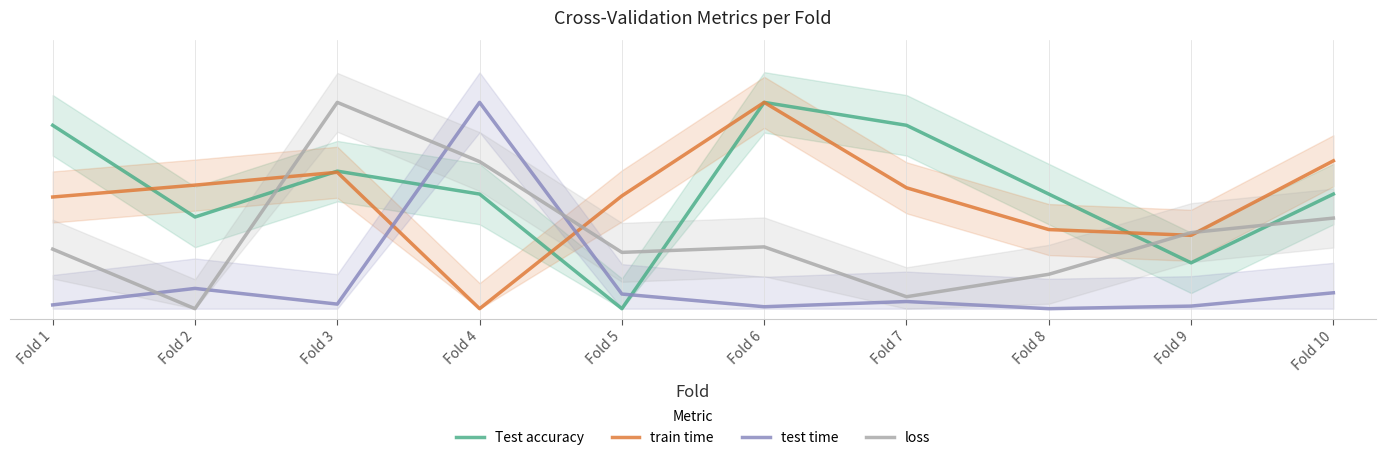

How many interior local peaks does the Test accuracy series have?

2